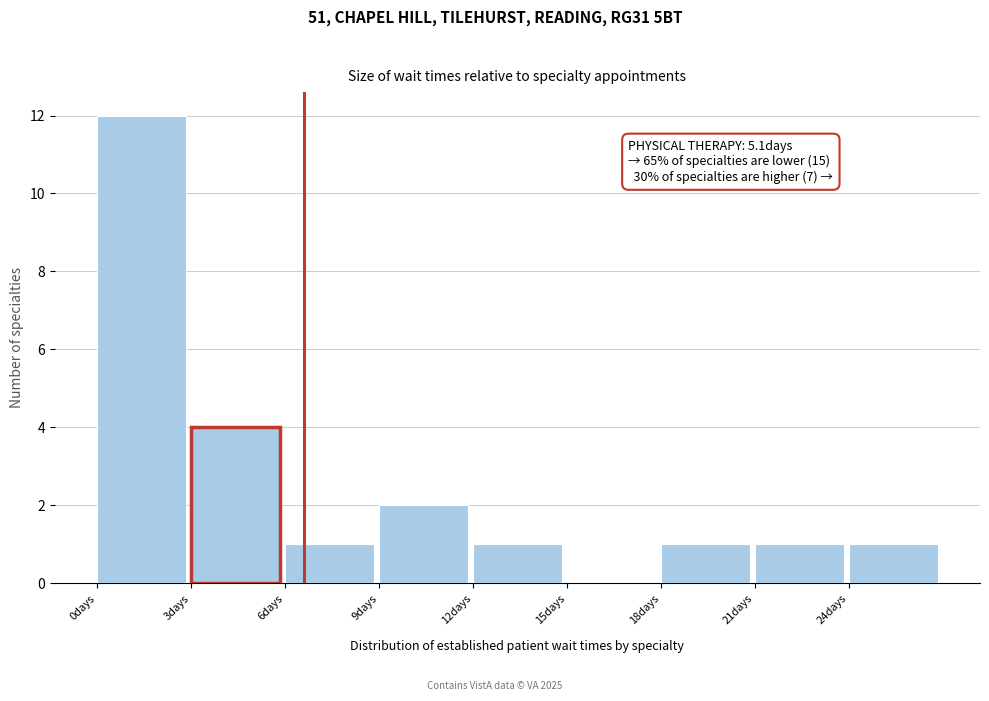

Which range on the x-axis has the tallest bar?

0 to 3